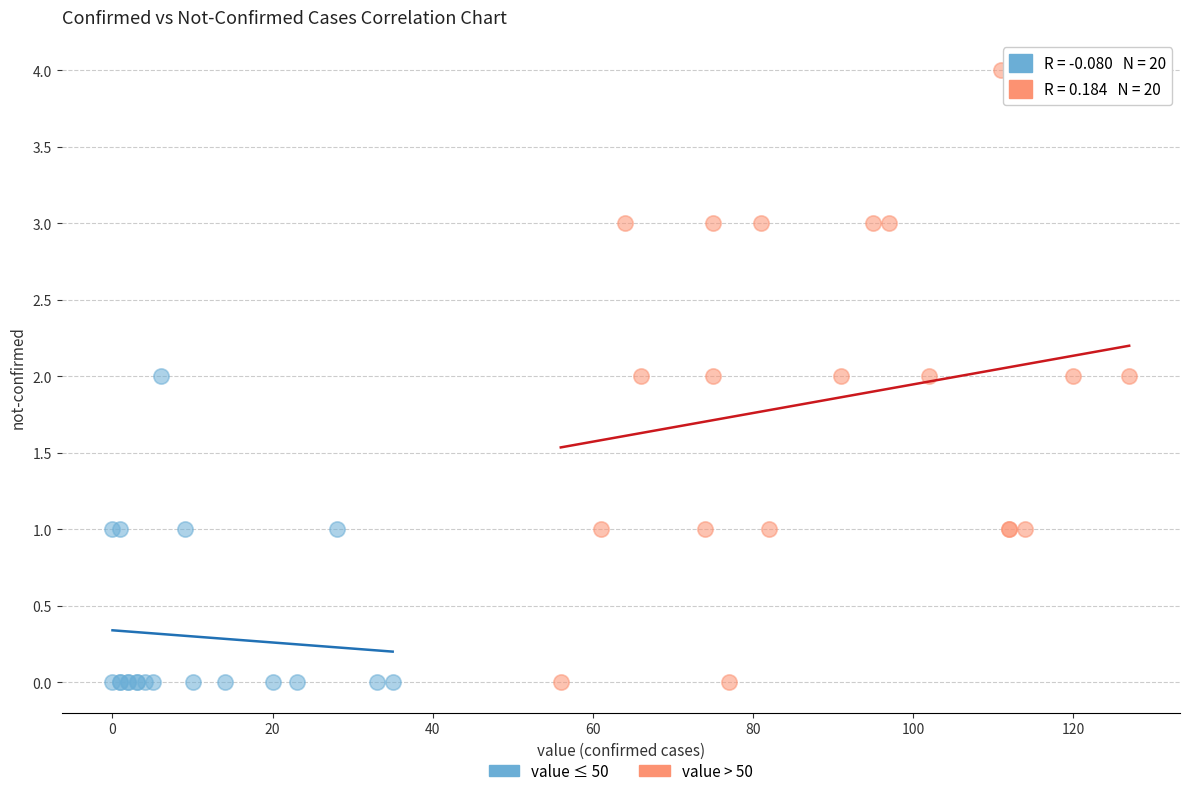

Which series has the widest spread of Y values?

value > 50